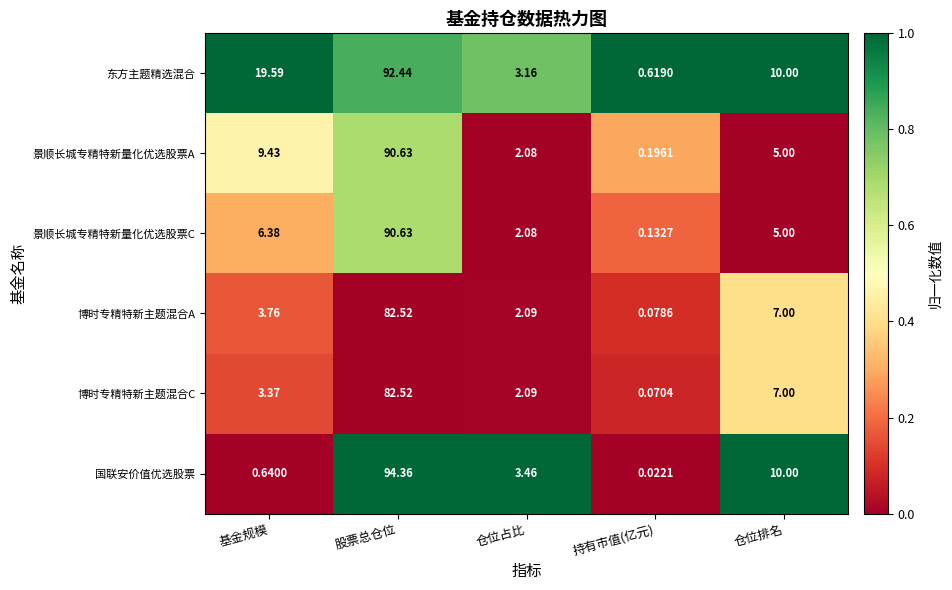

Which series has the largest total across all categories?

东方主题精选混合